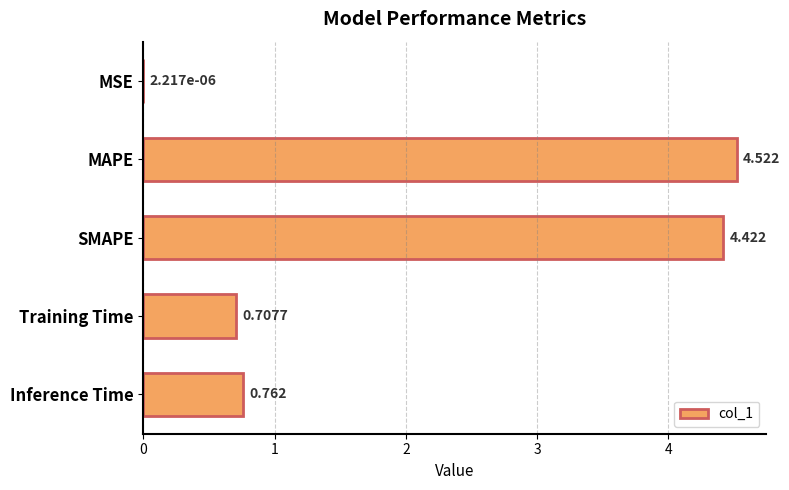

Between Training Time and MSE, which is larger?

Training Time